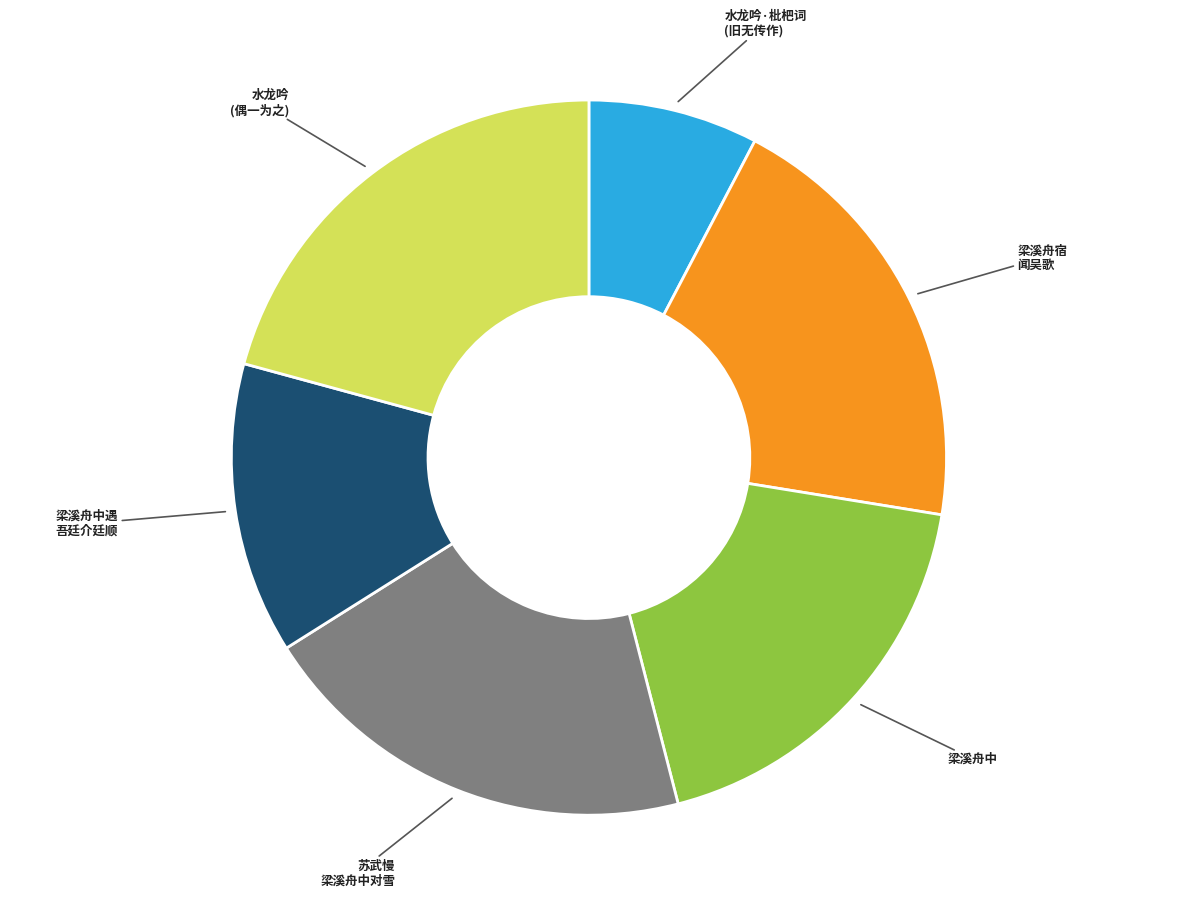

Is it true that 梁溪舟中遇 吾廷介廷顺 is 13% of the pie?

True